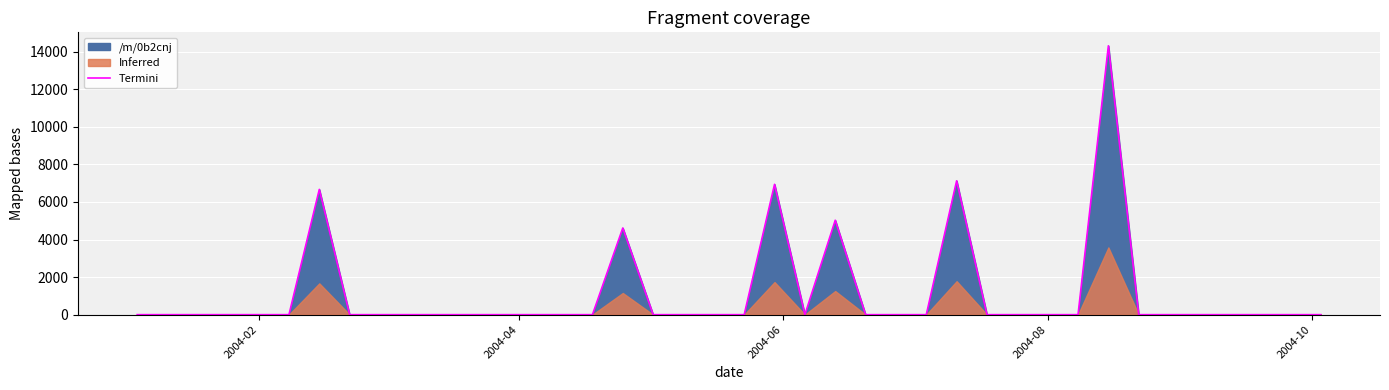

The value of Termini at 2004-08 is 0.0. True or false?

True